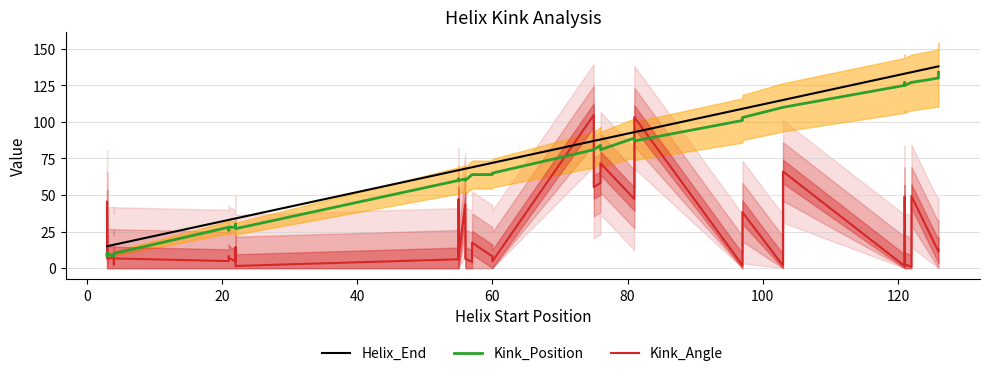

True or false: Kink_Position and Helix_End intersect in this chart.

False